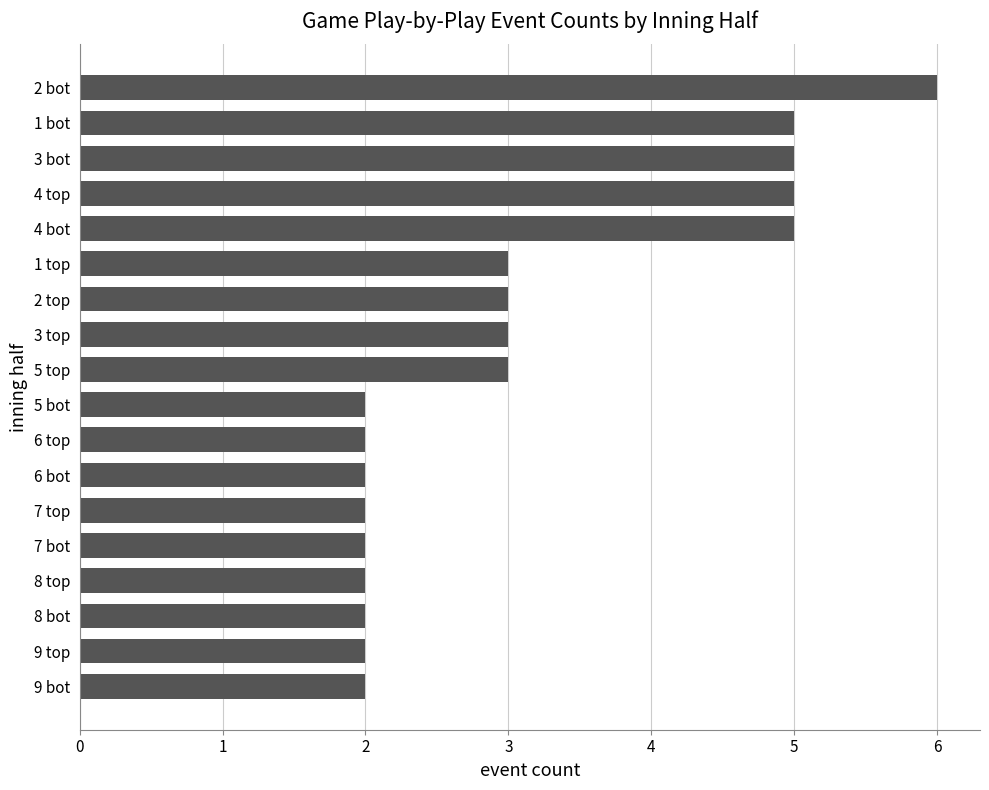

What is the smallest value displayed?

2